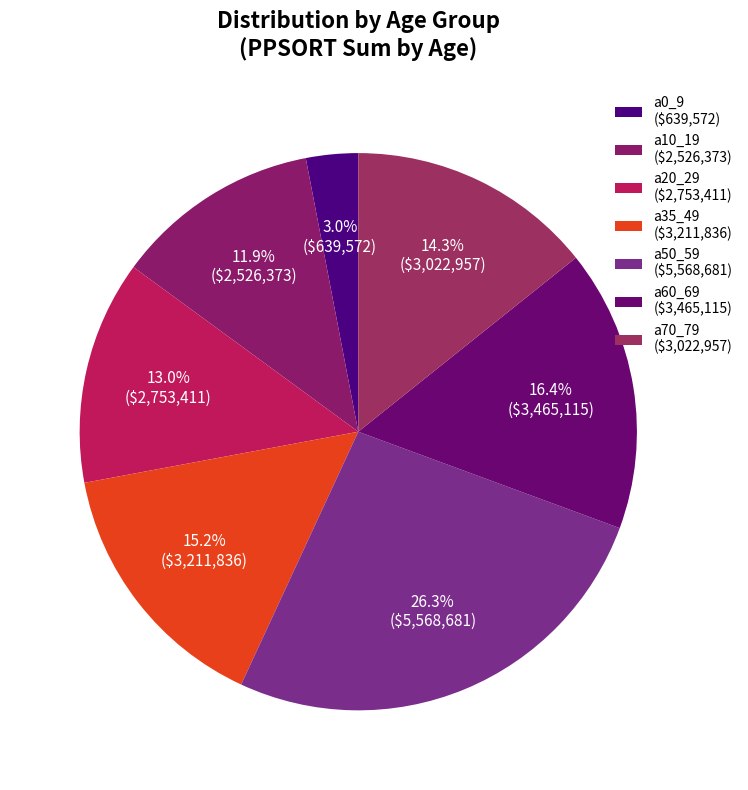

Which category has the biggest portion of the pie?

a50_59 ($5,568,681)